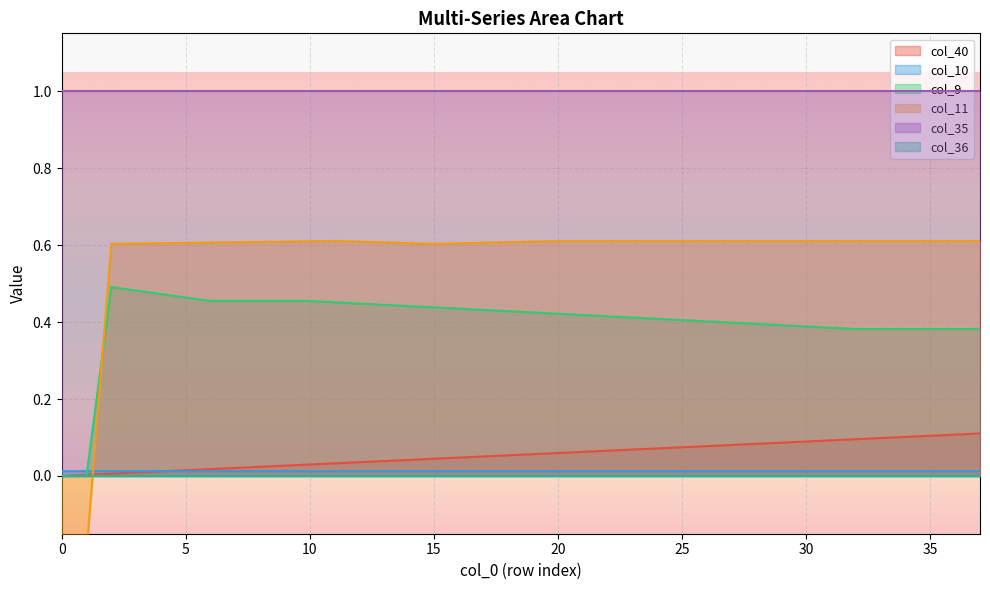

Between 22 and 27, which is larger?

27